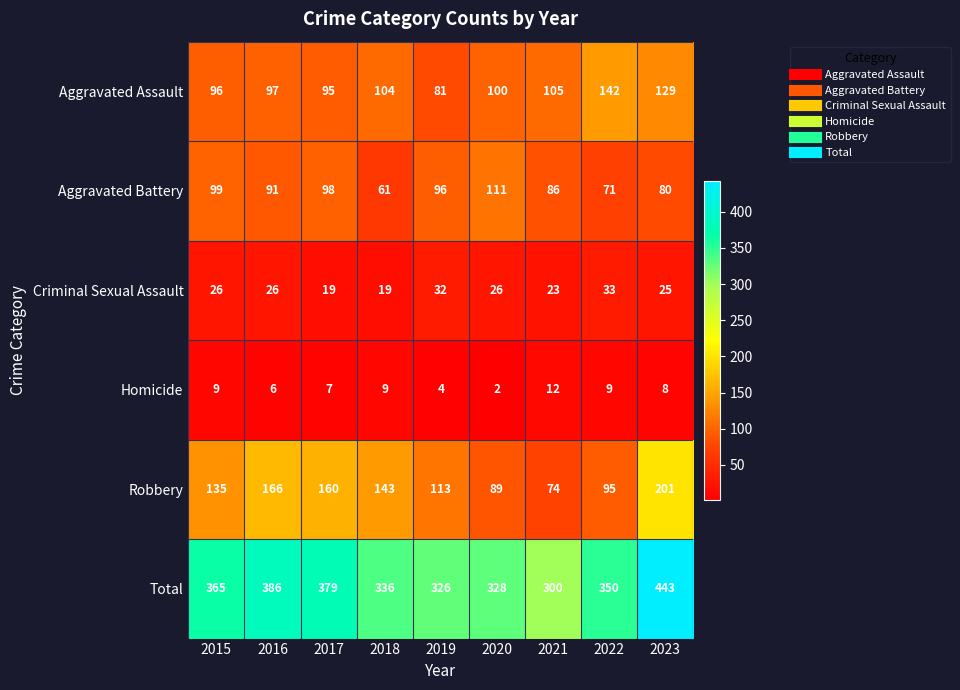

Where does the Aggravated Assault series first go above 100?

2018